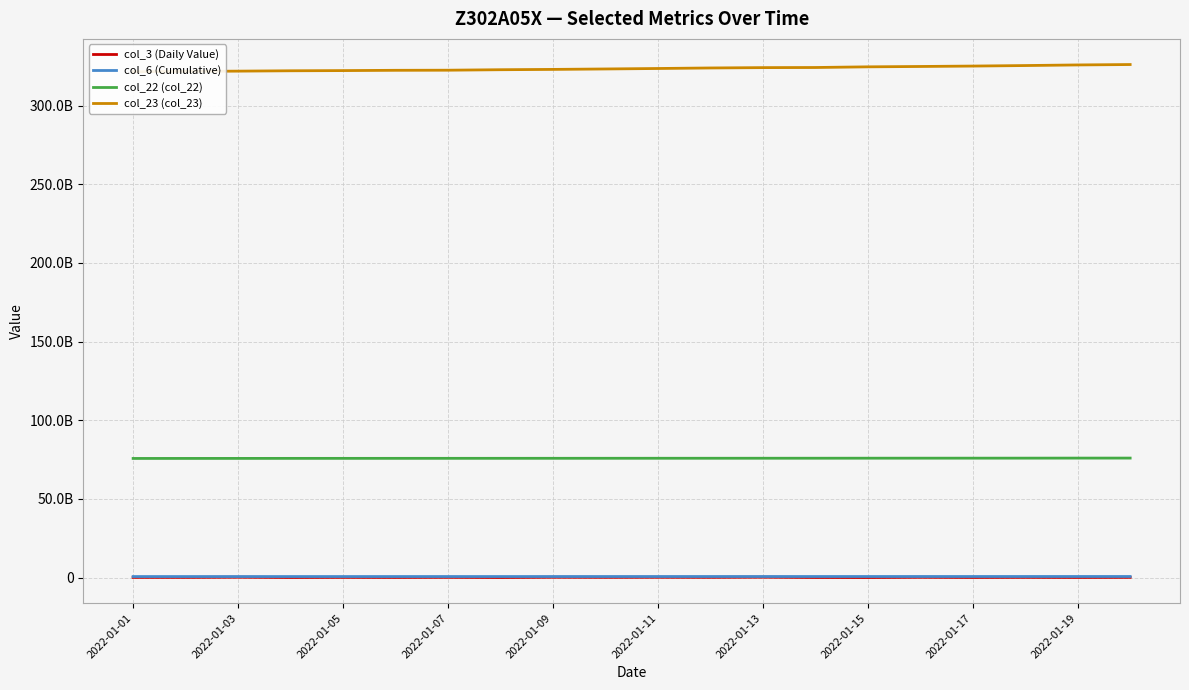

What is the difference between the col_6 (Cumulative) values at 2022-01-07 and 2022-01-03?

3562926